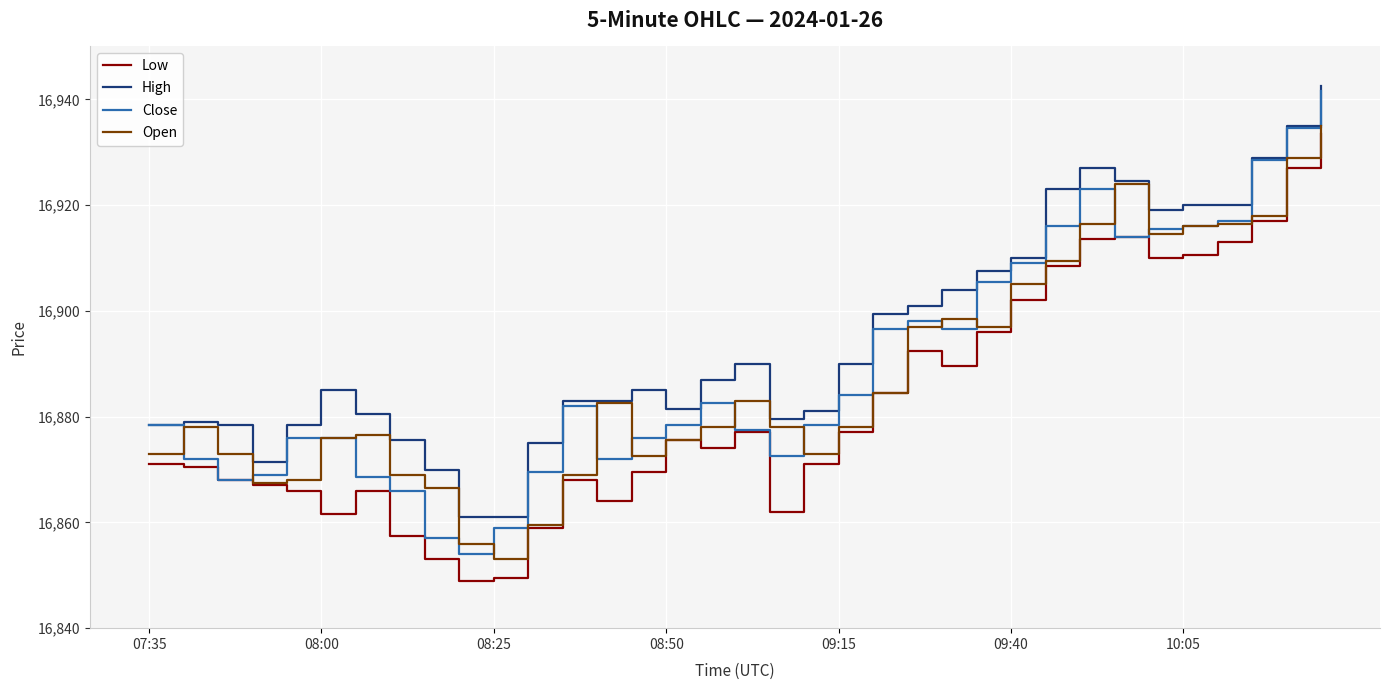

What is the maximum value shown in the chart?

16942.5